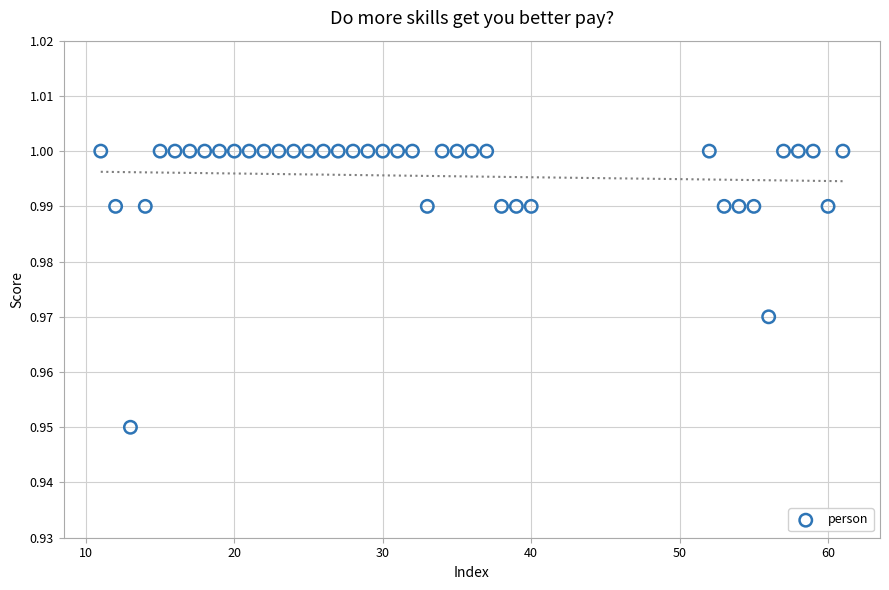

What is the range of X values (max minus min)?

50.0